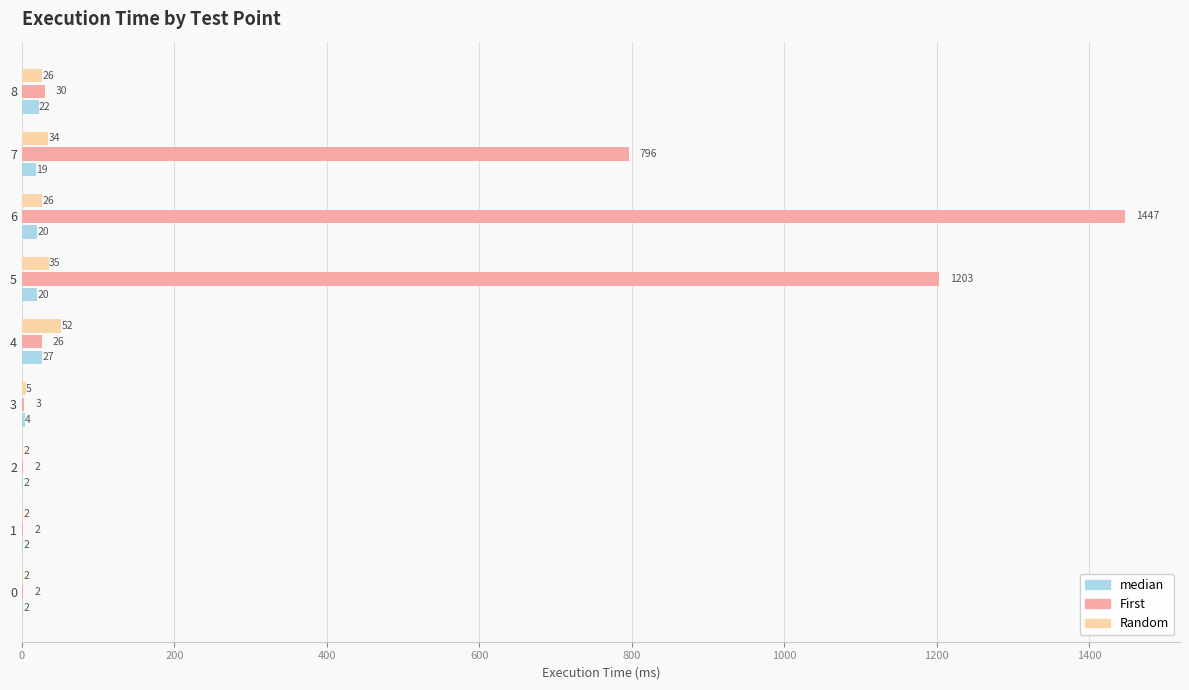

What is the approximate value of median at 8, to the nearest 10?

20